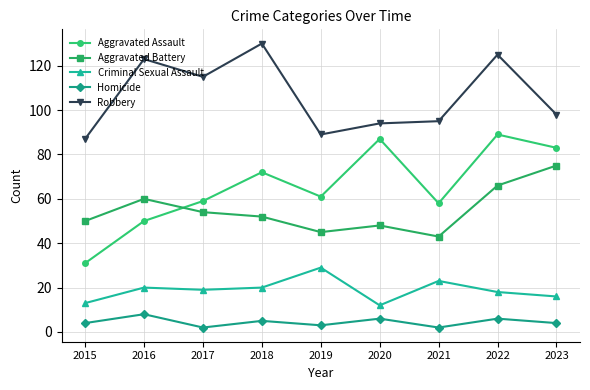

At which label does Aggravated Assault first exceed 61?

2018